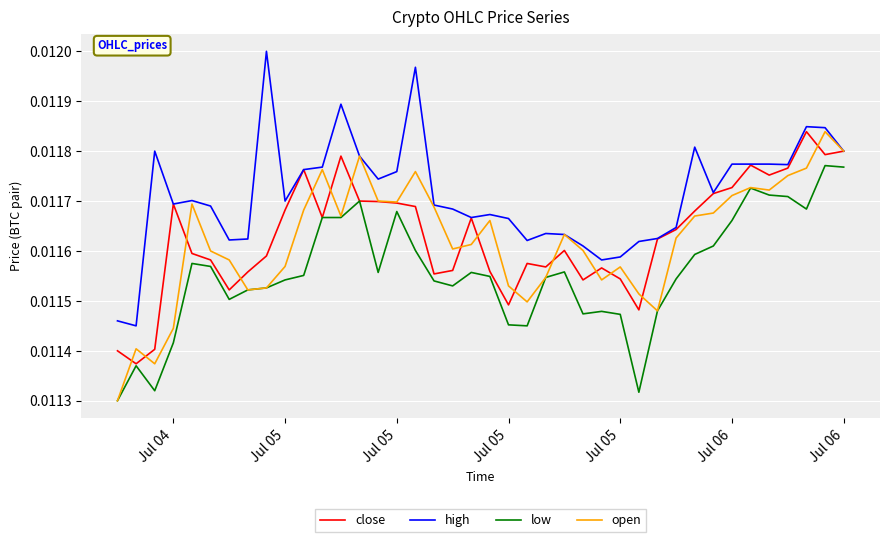

Which series has the largest total across all categories?

high